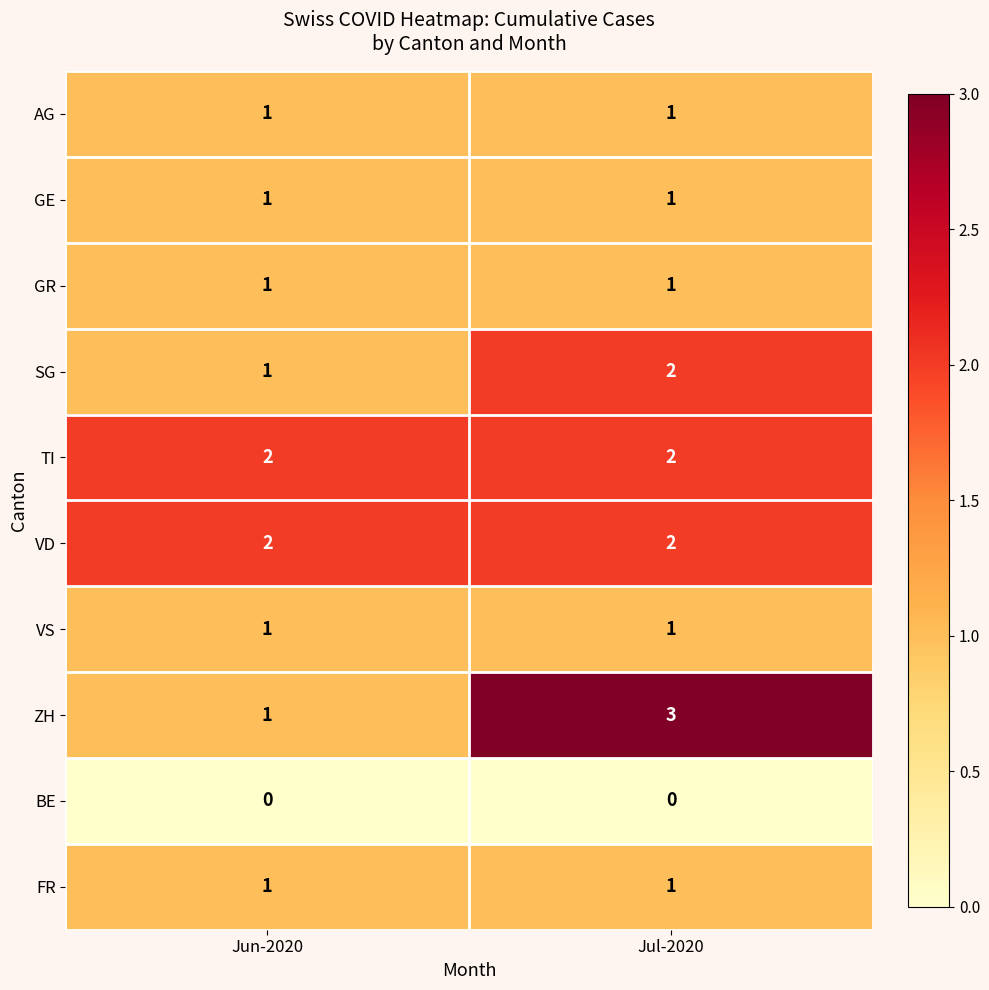

How many data points does each series have?

2